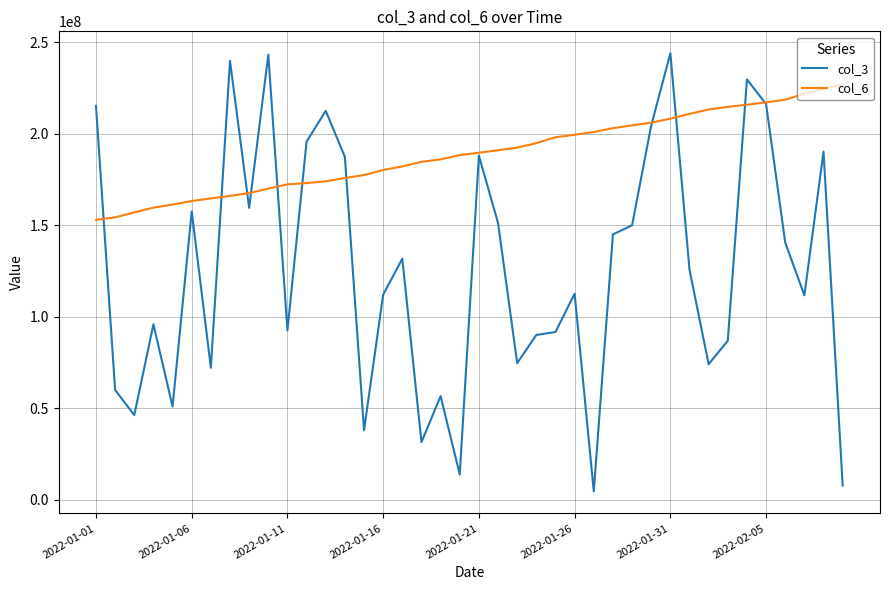

What is the minimum value shown in the chart?

4464504